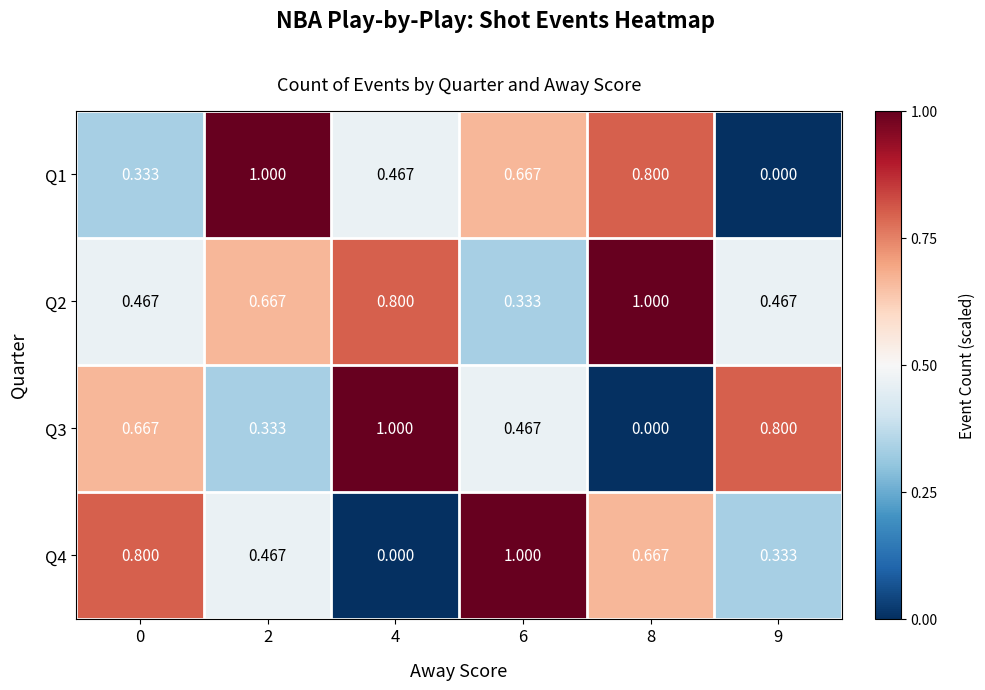

Is the value of Q4 at 9 greater than the value of Q1 at 9?

Yes